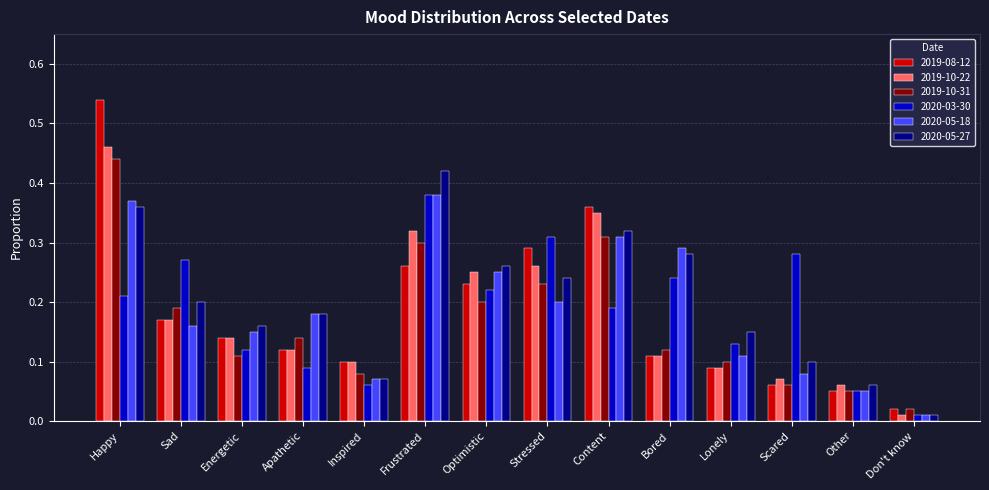

What position from the left is Frustrated?

6